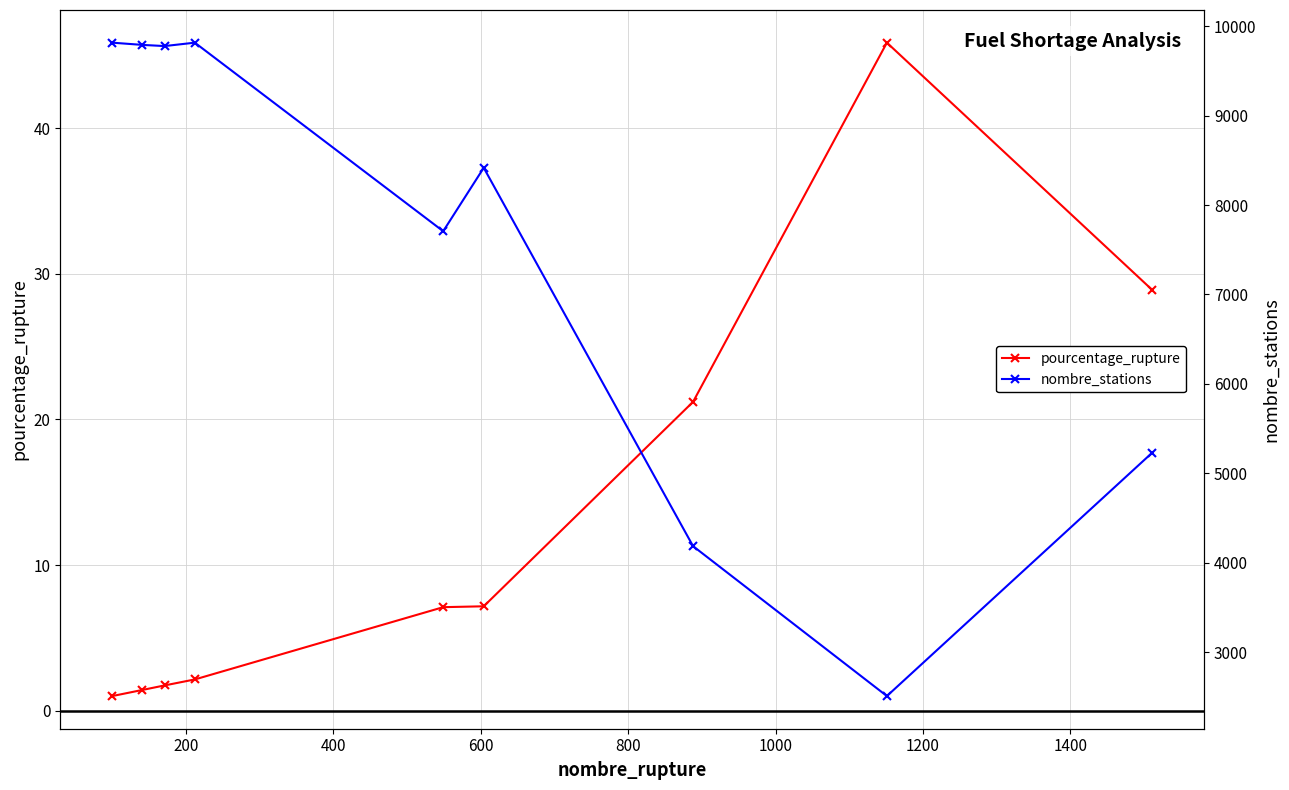

Does the chart display data point markers on the line(s)?

Yes